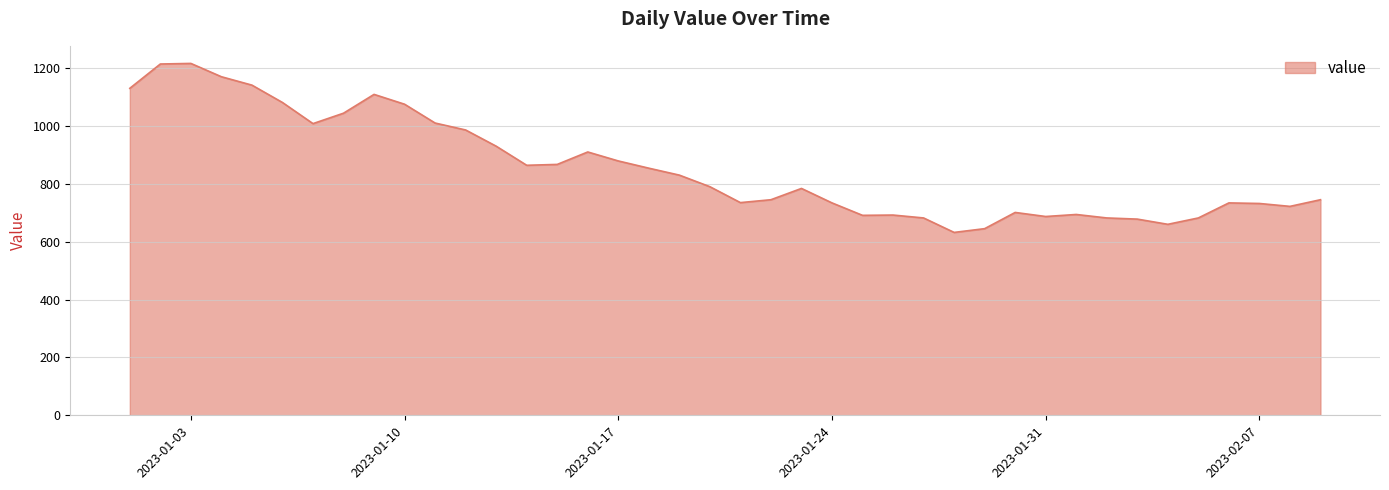

What is the smallest value displayed?

632